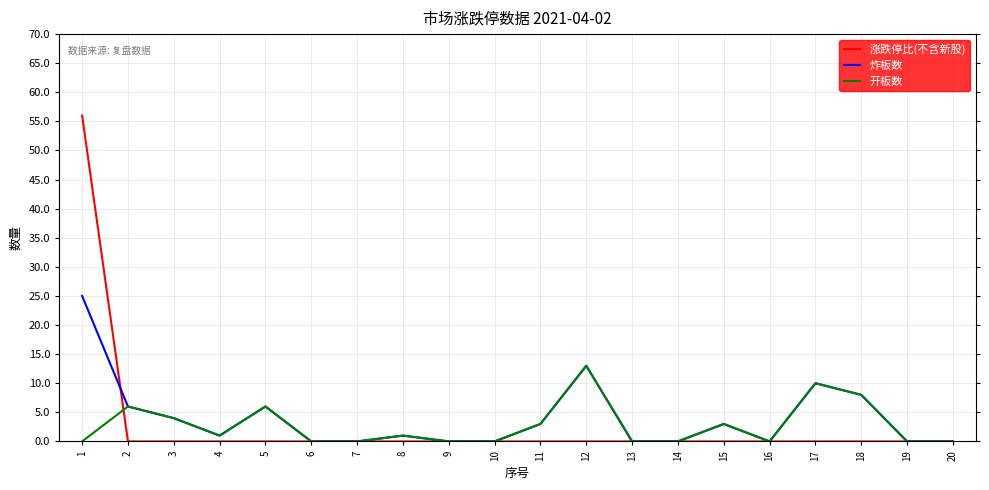

True or false: 涨跌停比(不含新股) has a value of 38 at 9.

False